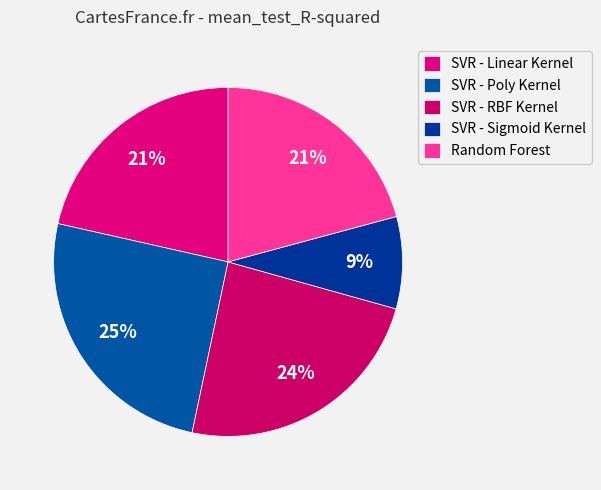

How many slices are in this pie chart?

5